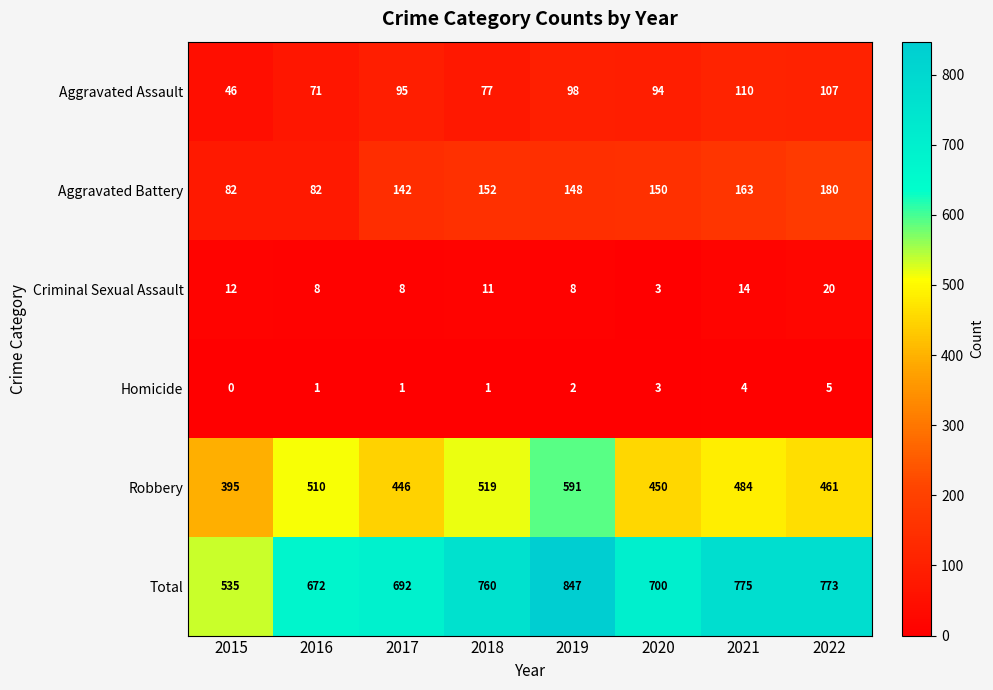

Count the Criminal Sexual Assault values in the range 8 to 14.

6